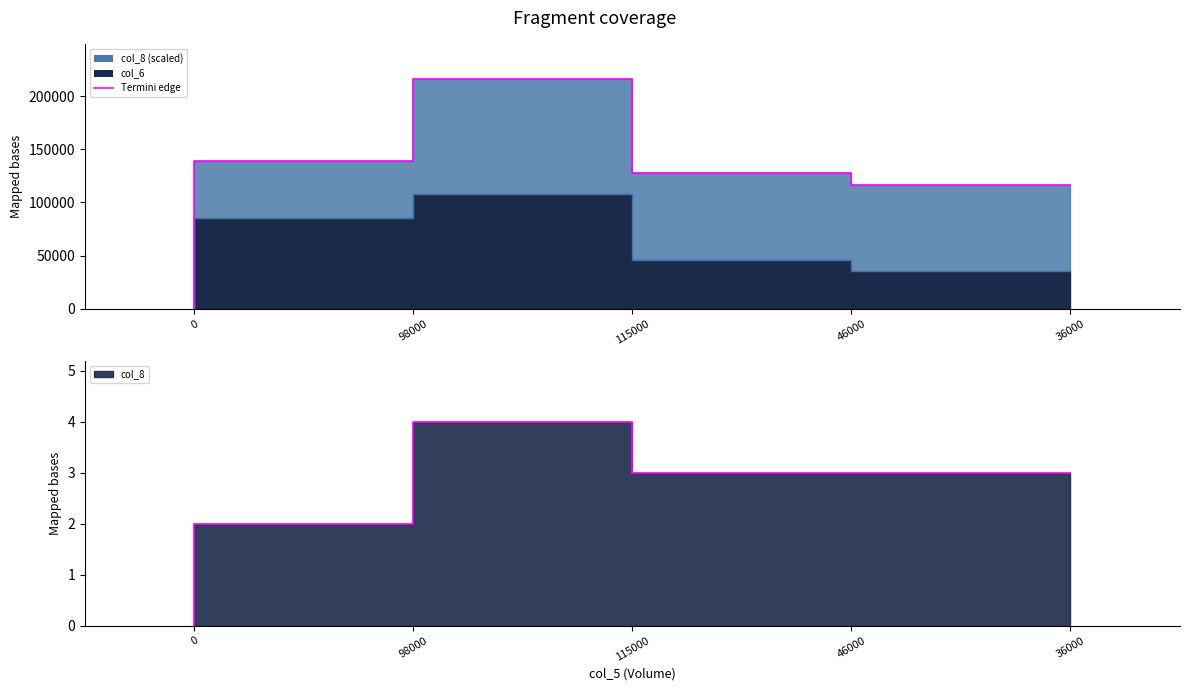

True or false: the data shows 2 at 36000.

False